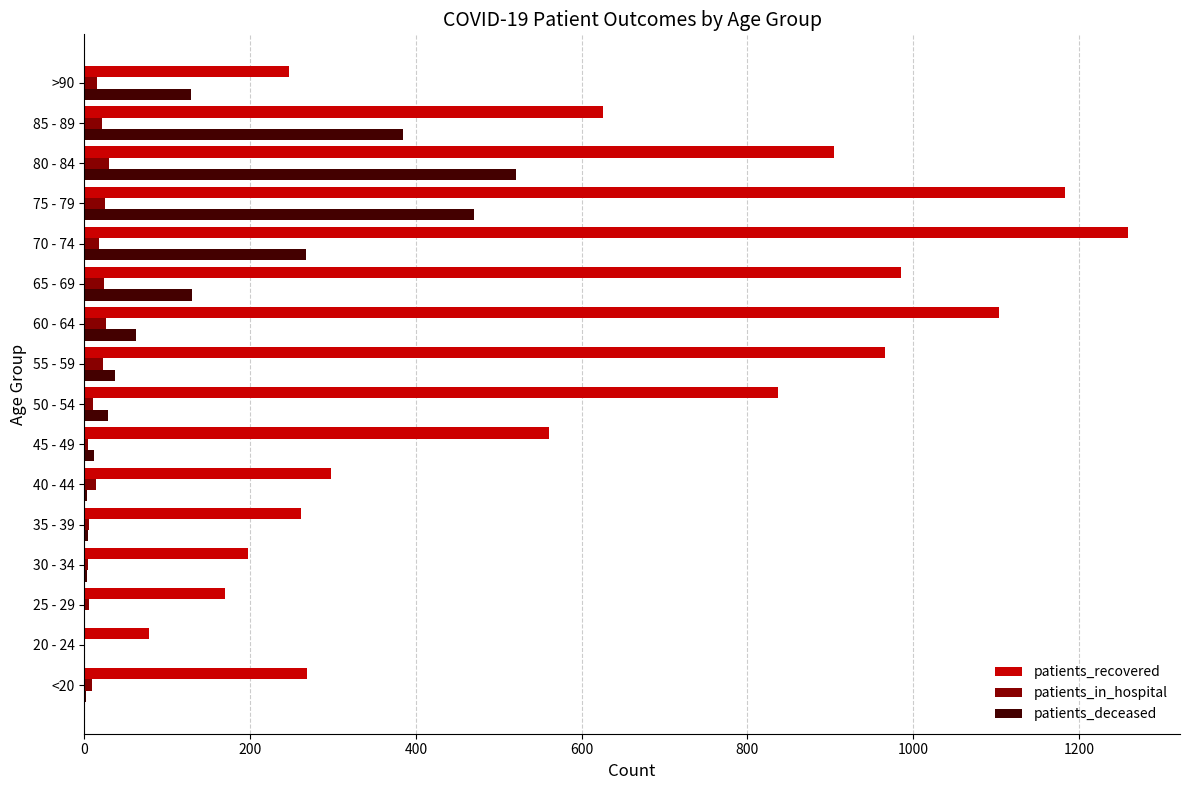

What is the sum of all patients_recovered values?

9945